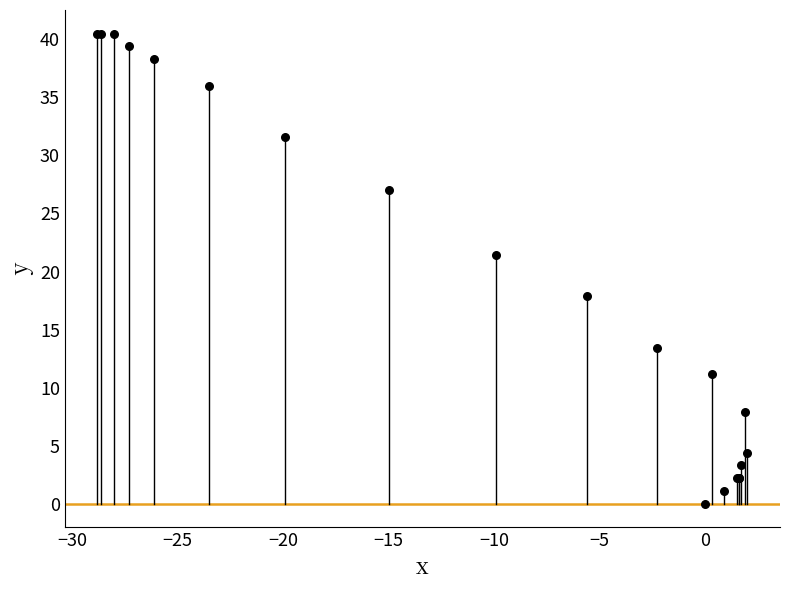

What Y value in the scatter plot is closest to 20?

21.4